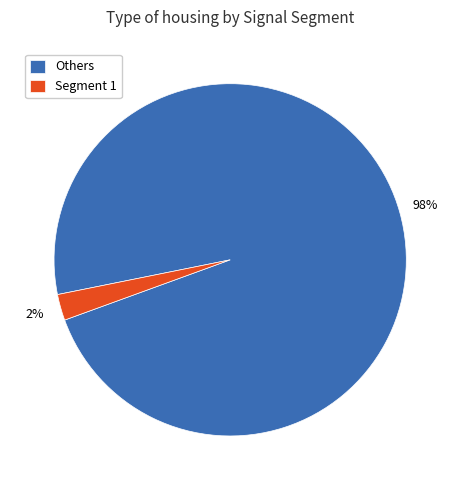

The Segment 1 slice represents 2% of the pie. True or false?

True